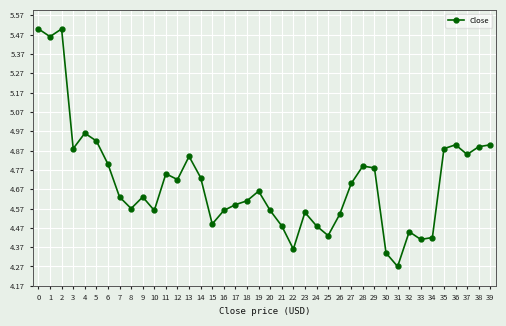

Which has a higher value, 2 or 32?

2